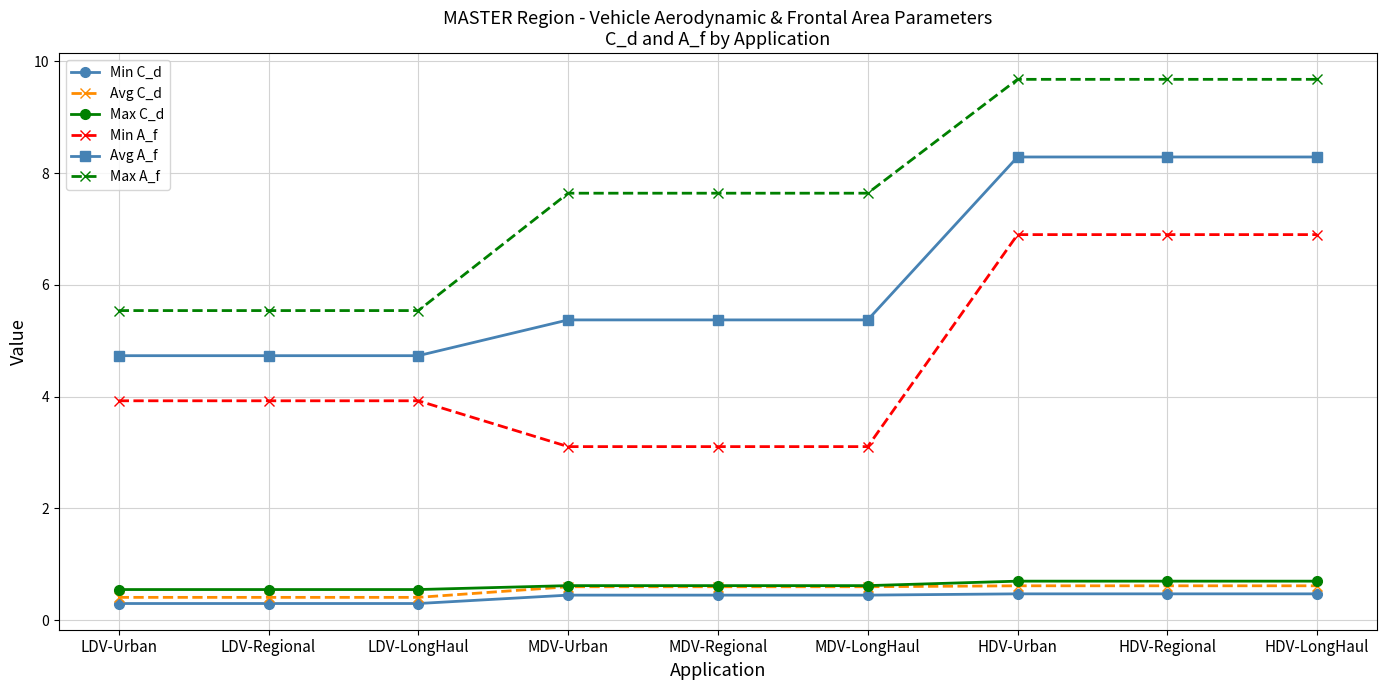

True or false: Avg A_f and Max C_d cross at least once.

False